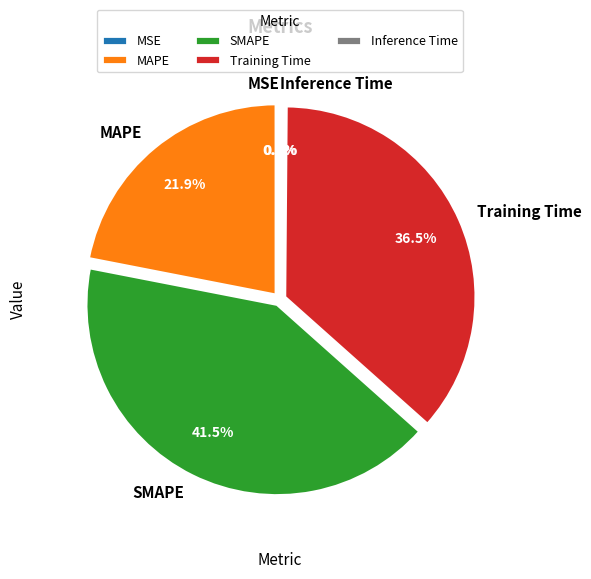

Is there any slice that represents more than half of the pie?

No